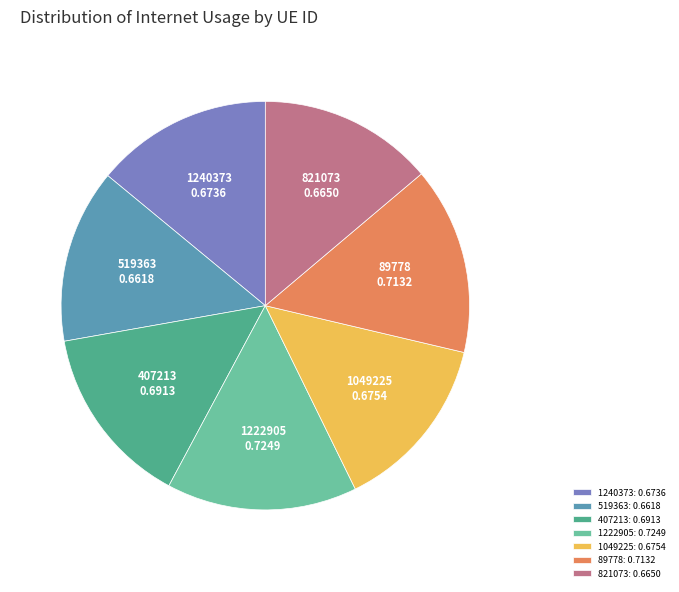

Does any single category account for the majority?

No